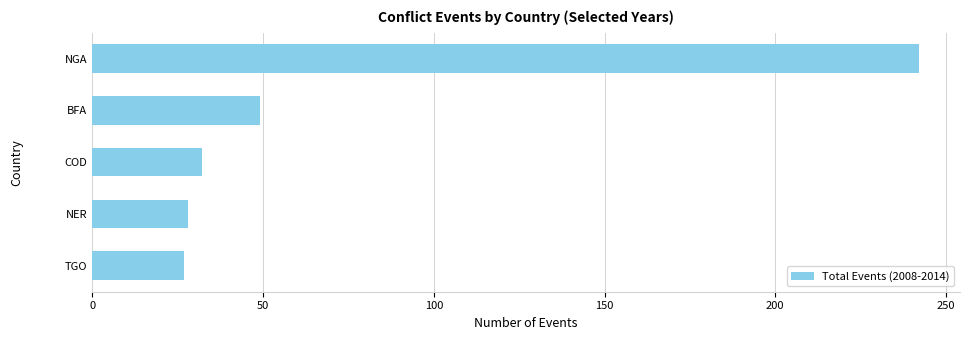

What is the smallest value displayed?

27